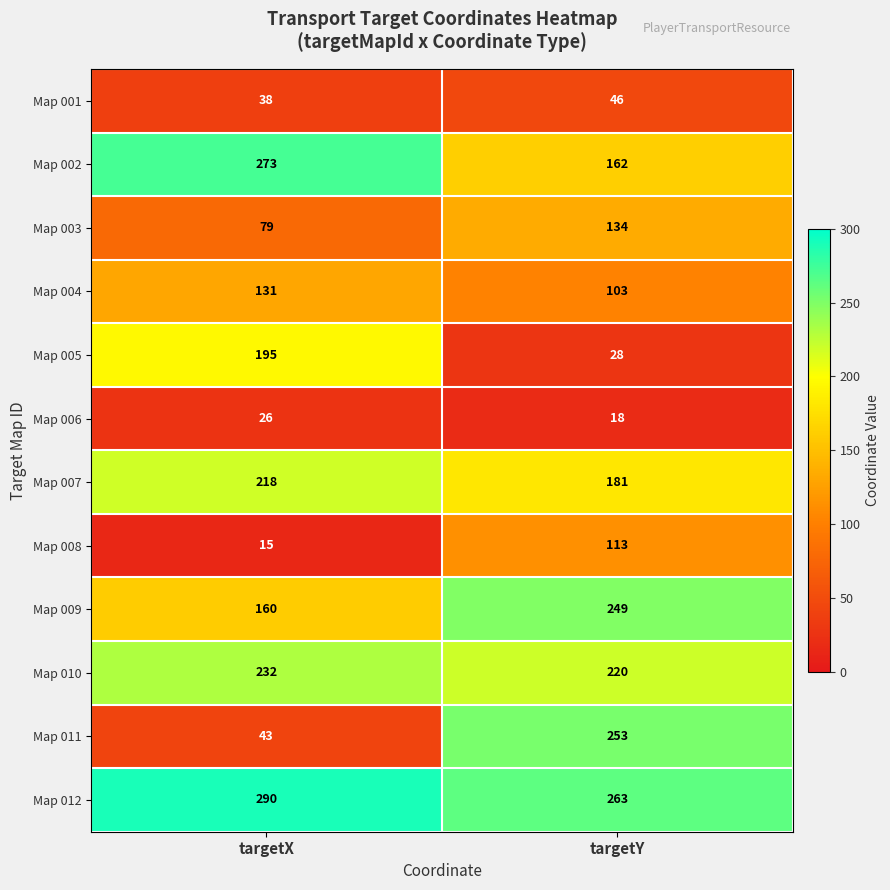

The value of Map 007 at targetY is 181. True or false?

True